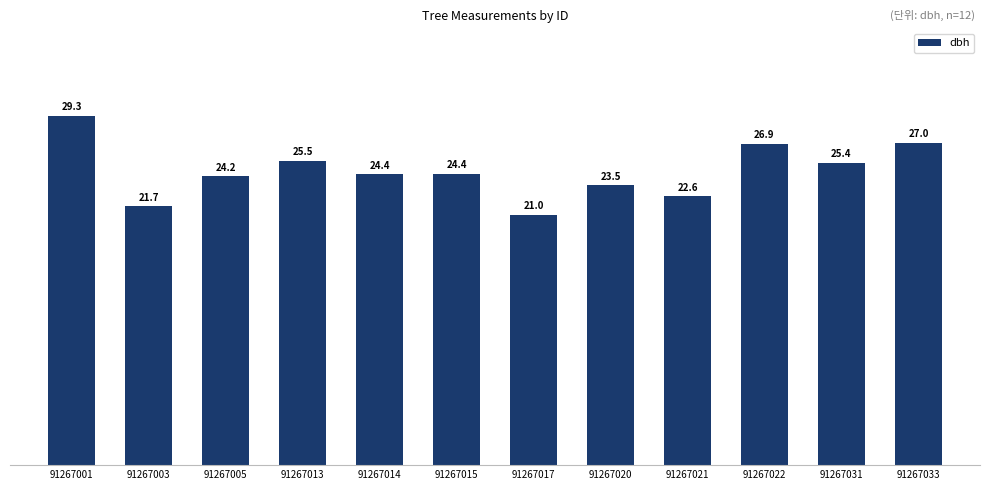

How many series are shown in this chart?

1